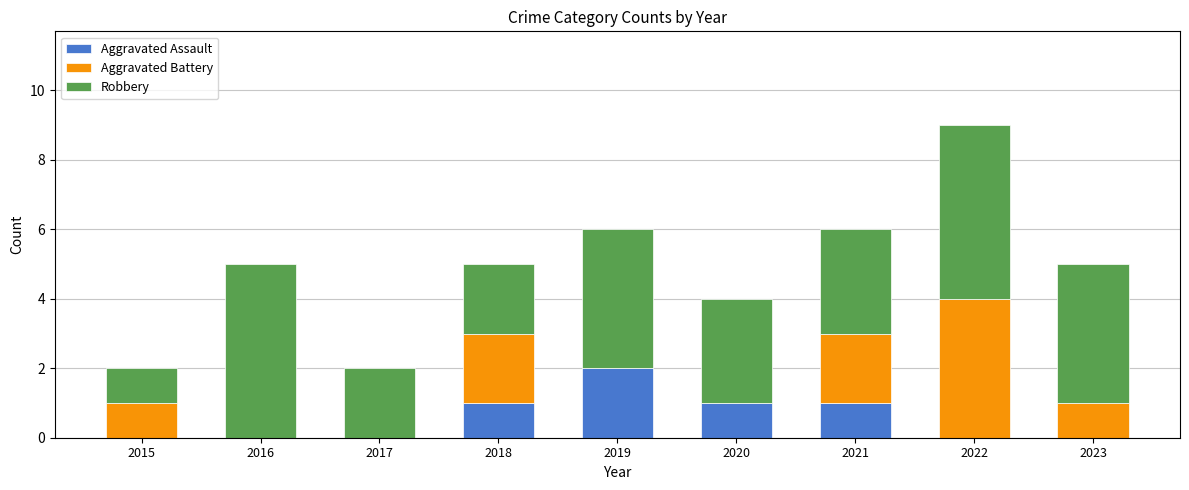

At which label does Aggravated Assault reach its peak?

2019